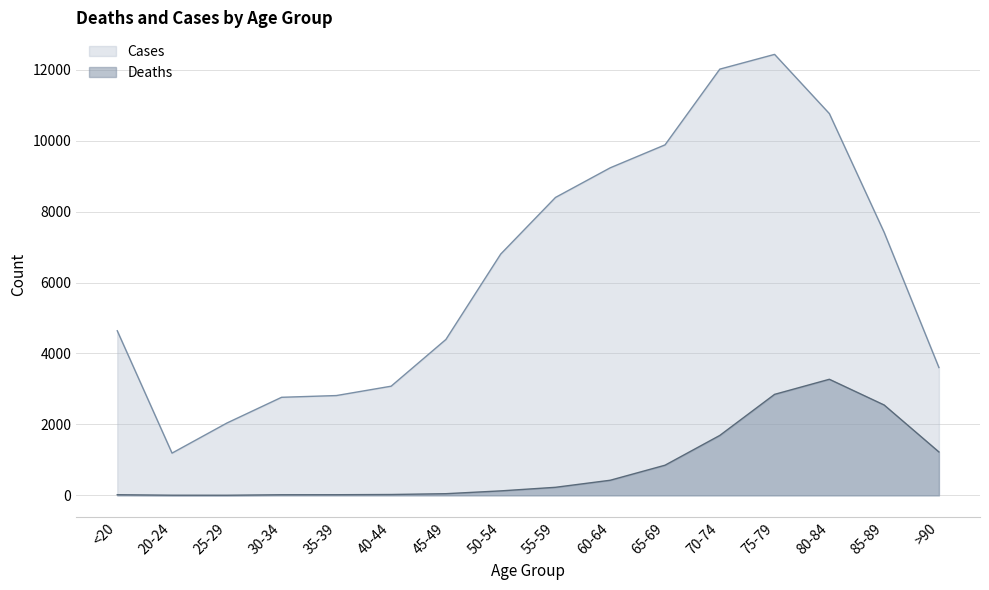

What position from the right is 20-24?

15